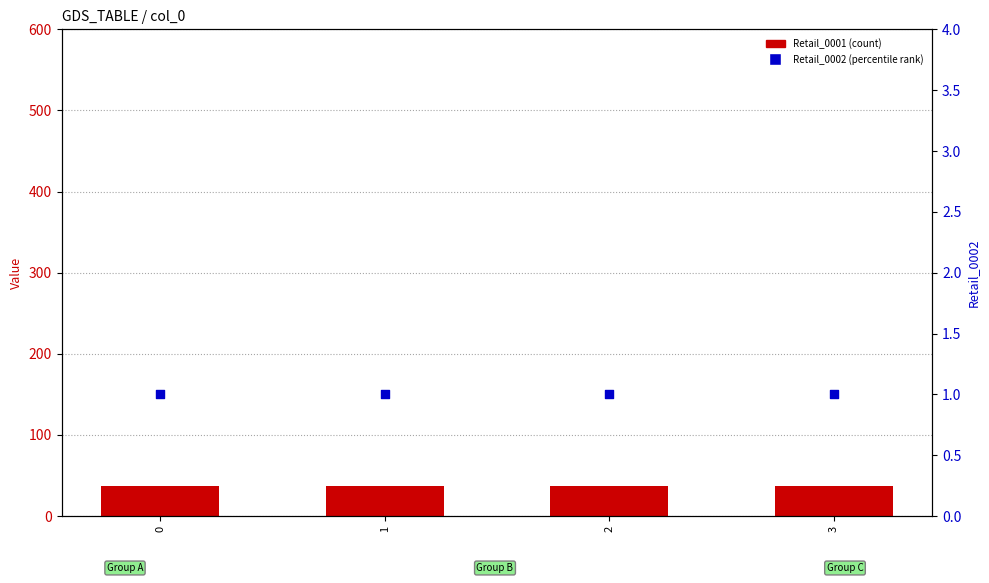

Which series reaches the minimum Y coordinate?

Retail_0002